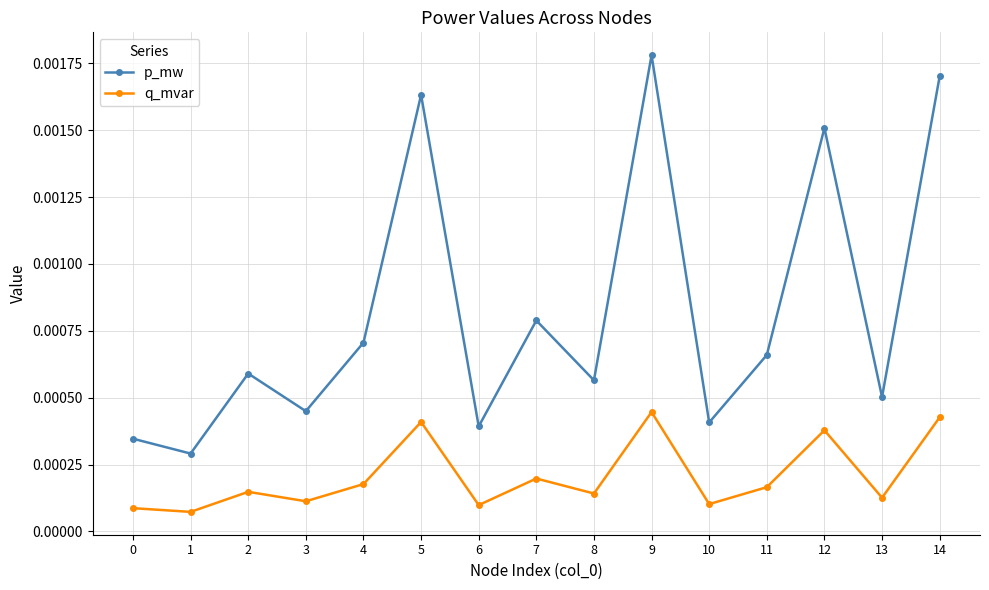

List the series in order of their peak value, lowest first.

q_mvar, p_mw